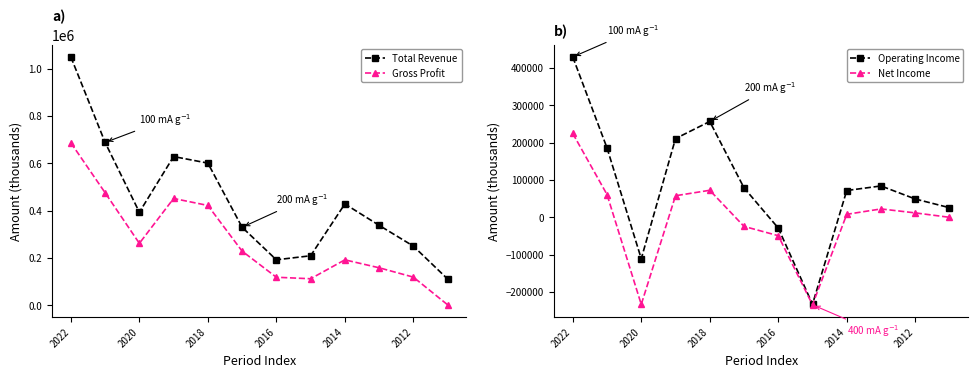

How many values in the Total Revenue series exceed 393700?

5